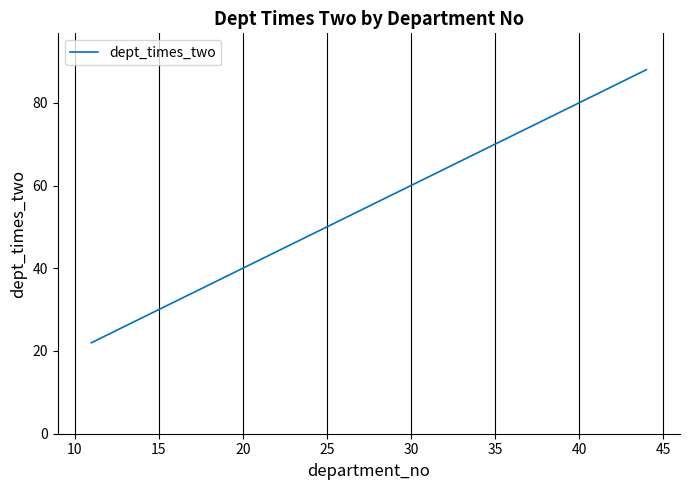

Reading left to right, list all the values displayed in this chart.

22	22	22	44	66	66	88